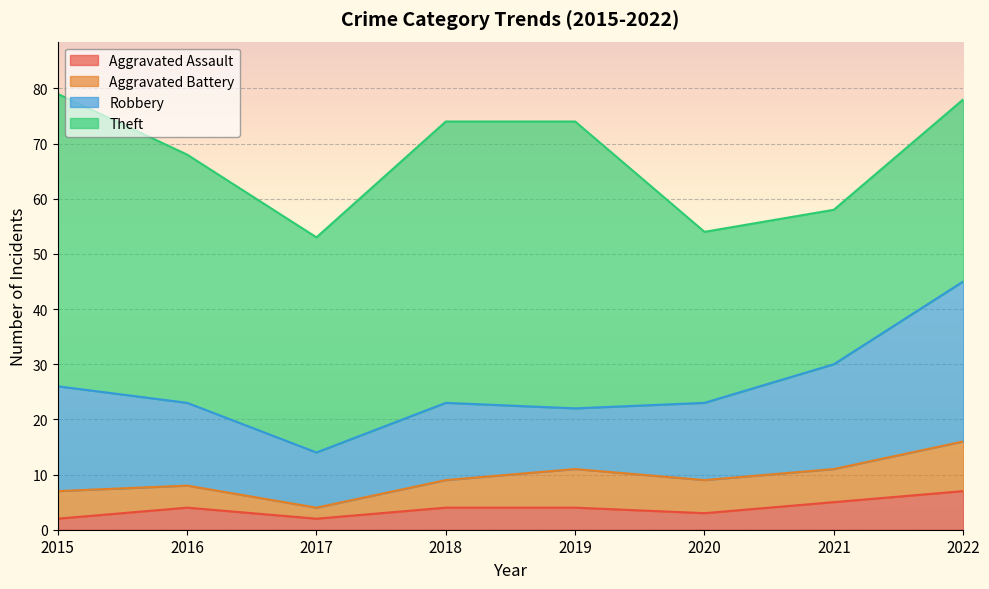

Where does the Robbery series first go above 15?

2015